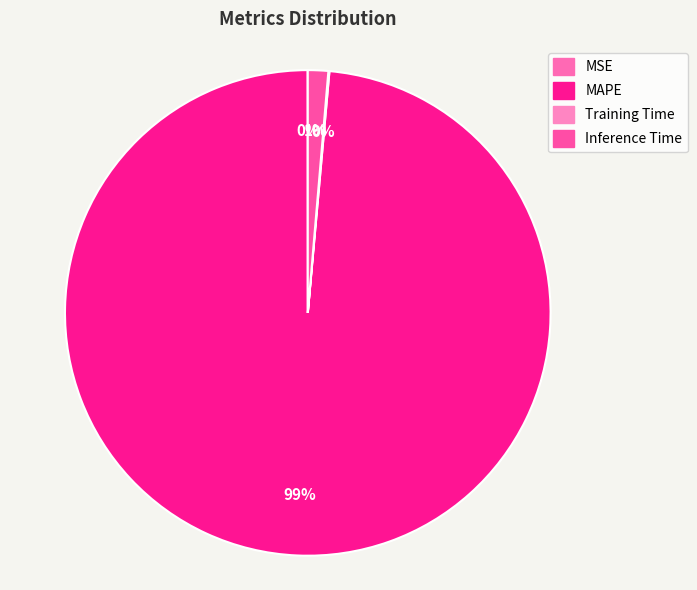

What is the majority slice?

MAPE